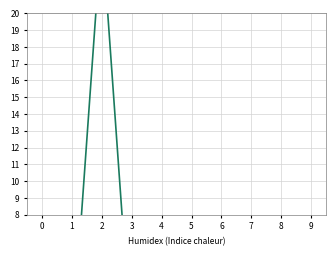

In Atezolizumab_1, how many points are higher than both neighbors (excluding endpoints)?

3